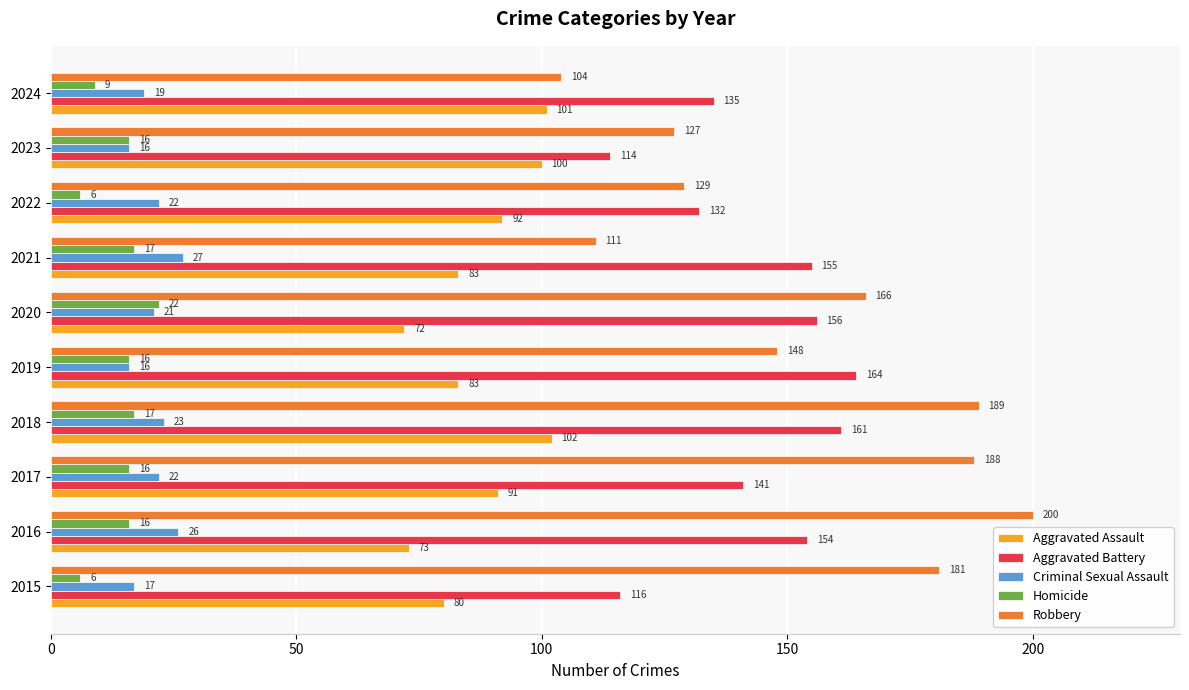

Which series has the largest total across all categories?

Robbery